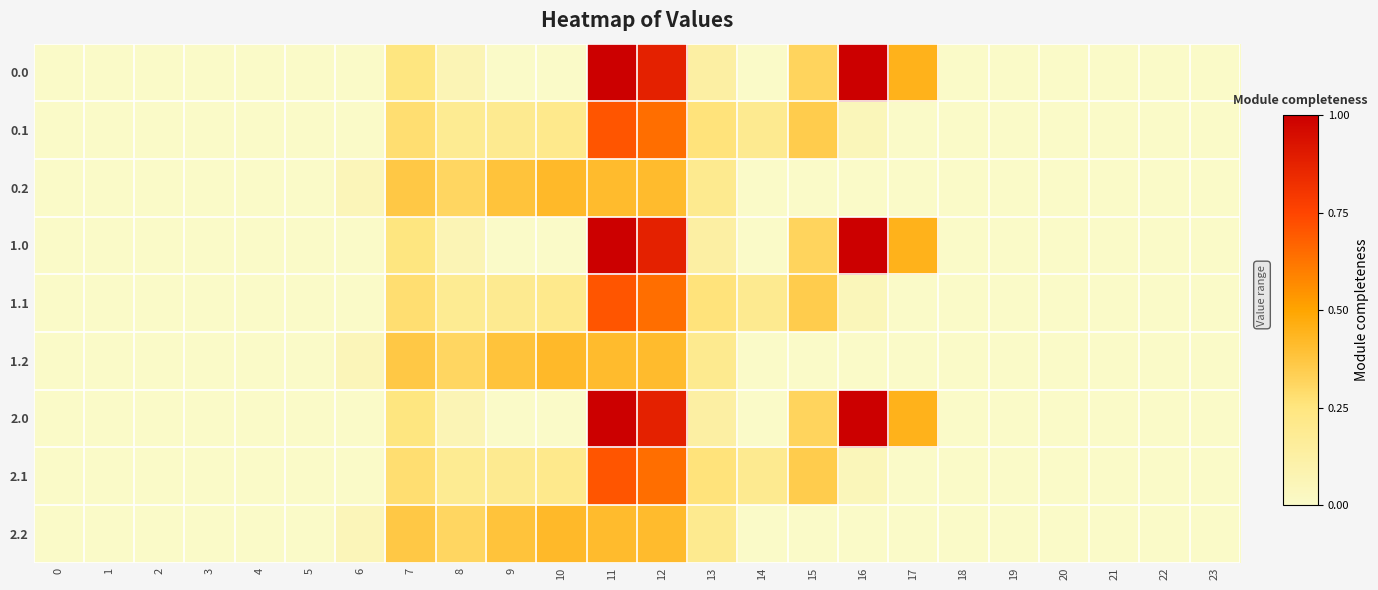

Count the number of data series in this chart.

9